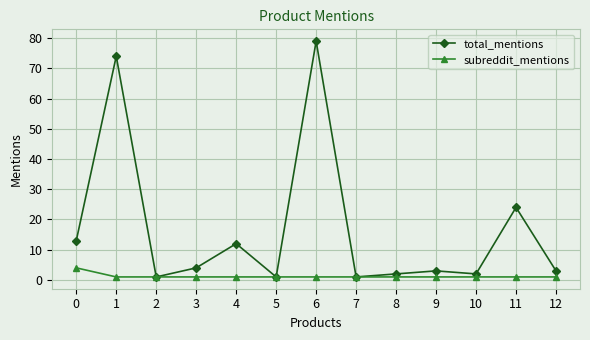

Which series has the widest spread of values?

total_mentions